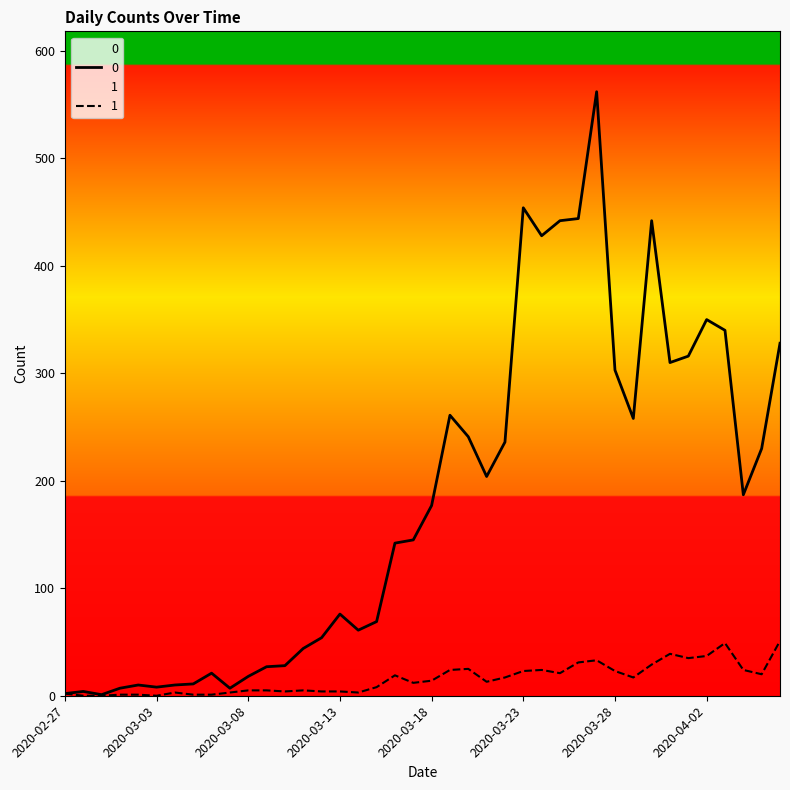

True or false: 0 has more than 0 points higher than both neighbors.

True